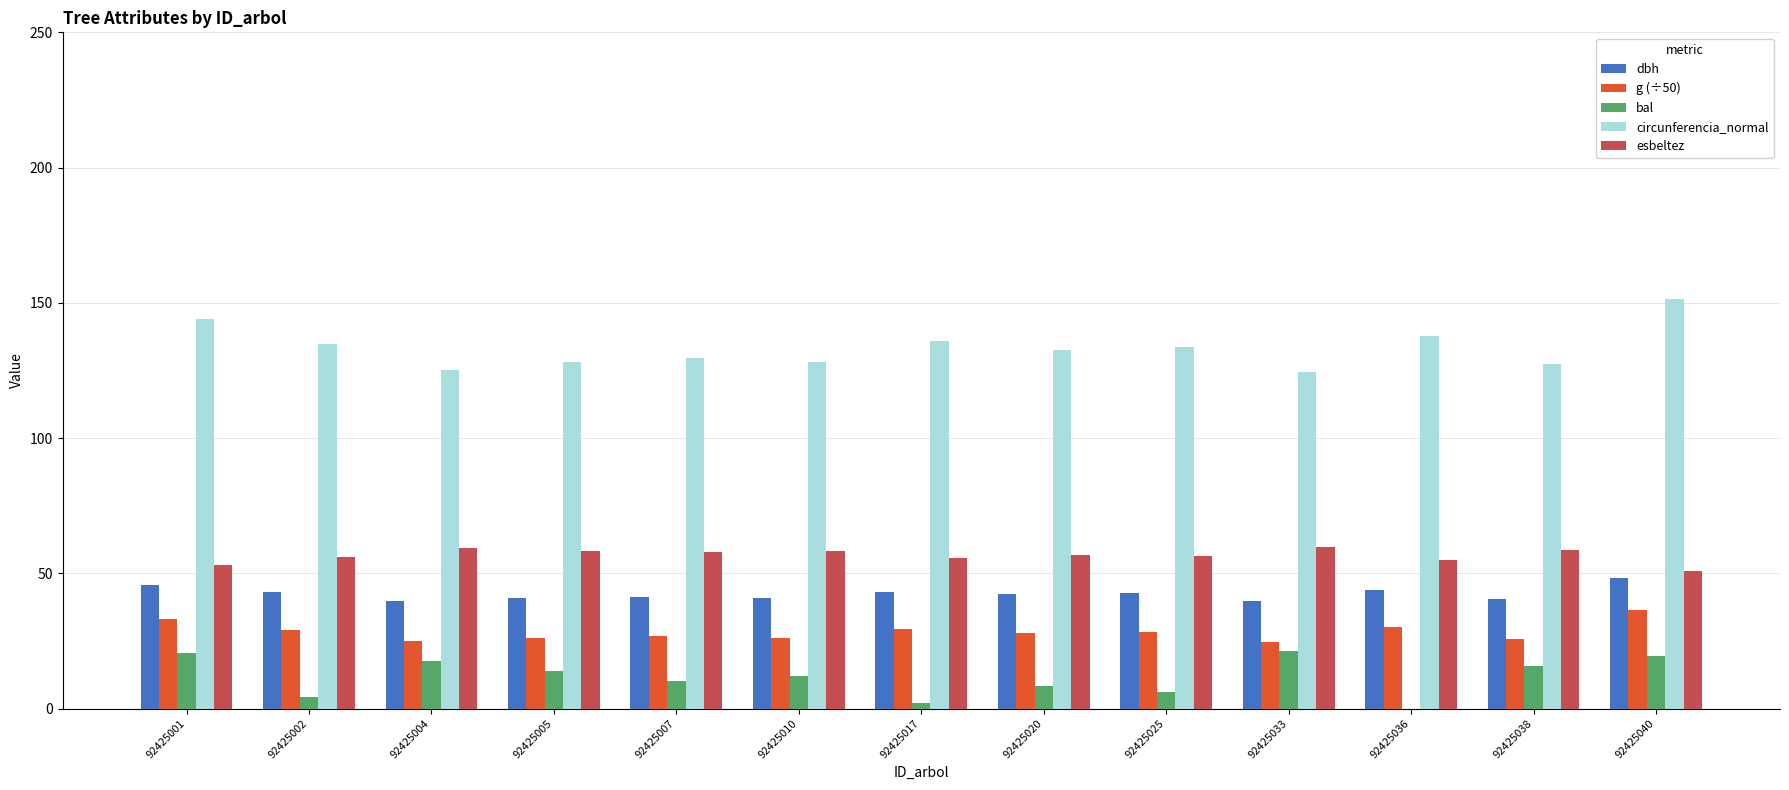

Which series has the largest range (max minus min)?

circunferencia_normal